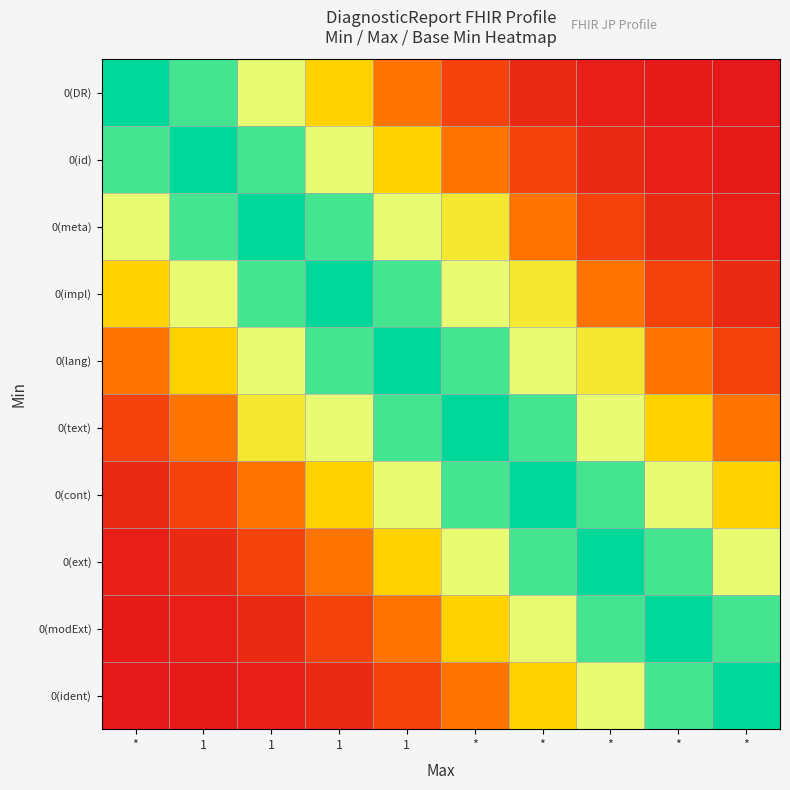

Reading right to left, what are all the values shown in this chart?

0(DR): *=0.2	*=0.6	*=2.0	*=5.6	*=13.5	1=27.8	1=48.7	1=72.6	1=92.3	*=100.0
0(id): *=0.6	*=2.0	*=5.6	*=13.5	*=27.8	1=48.7	1=72.6	1=92.3	1=100.0	*=92.3
0(meta): *=2.0	*=5.6	*=13.5	*=27.8	*=60.0	1=72.6	1=92.3	1=100.0	1=92.3	*=72.6
0(impl): *=5.6	*=13.5	*=27.8	*=60.0	*=72.6	1=92.3	1=100.0	1=92.3	1=72.6	*=48.7
0(lang): *=13.5	*=27.8	*=60.0	*=72.6	*=92.3	1=100.0	1=92.3	1=72.6	1=48.7	*=27.8
0(text): *=27.8	*=48.7	*=72.6	*=92.3	*=100.0	1=92.3	1=72.6	1=60.0	1=27.8	*=13.5
0(cont): *=48.7	*=72.6	*=92.3	*=100.0	*=92.3	1=72.6	1=48.7	1=27.8	1=13.5	*=5.6
0(ext): *=72.6	*=92.3	*=100.0	*=92.3	*=72.6	1=48.7	1=27.8	1=13.5	1=5.6	*=2.0
0(modExt): *=92.3	*=100.0	*=92.3	*=72.6	*=48.7	1=27.8	1=13.5	1=5.6	1=2.0	*=0.6
0(ident): *=100.0	*=92.3	*=72.6	*=48.7	*=27.8	1=13.5	1=5.6	1=2.0	1=0.6	*=0.2